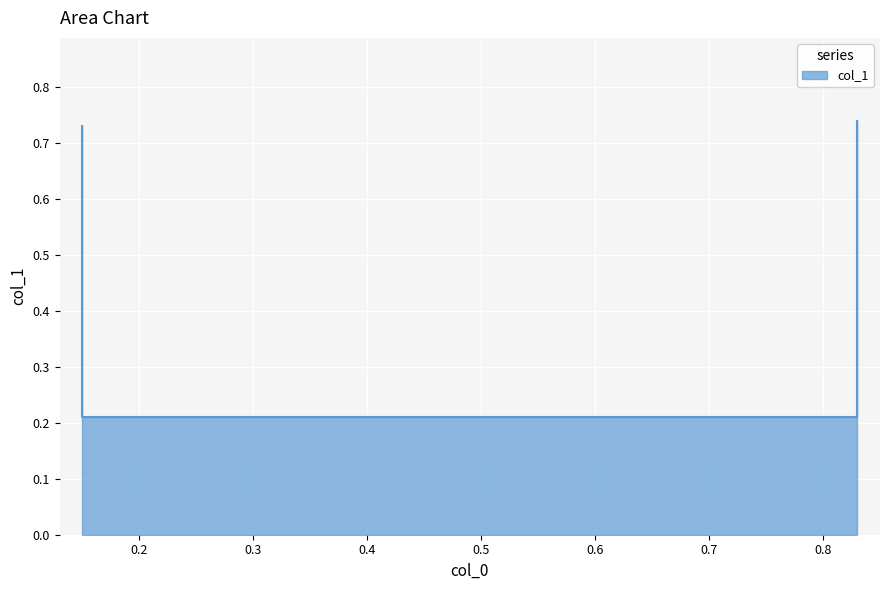

What is the average value?

0.5